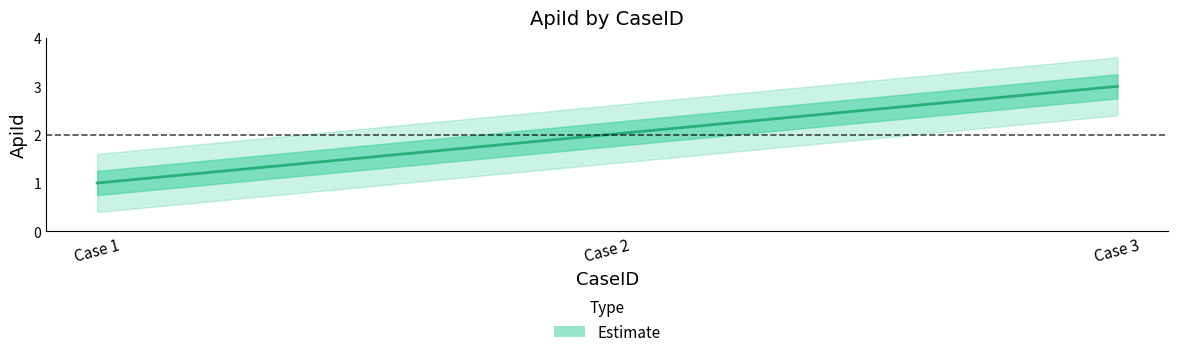

Which category has the lowest value across all series?

1